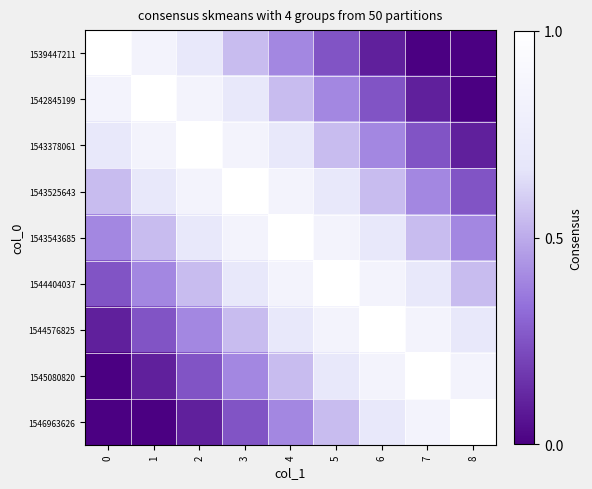

Reading left to right, transcribe all the data shown in this chart.

row_0: 1.0	0.8	0.7	0.6	0.4	0.2	0.1	0.0	0.0
row_1: 0.8	1.0	0.8	0.7	0.6	0.4	0.2	0.1	0.0
row_2: 0.7	0.8	1.0	0.8	0.7	0.6	0.4	0.2	0.1
row_3: 0.6	0.7	0.8	1.0	0.8	0.7	0.6	0.4	0.2
row_4: 0.4	0.6	0.7	0.8	1.0	0.8	0.7	0.6	0.4
row_5: 0.2	0.4	0.6	0.7	0.8	1.0	0.8	0.7	0.6
row_6: 0.1	0.2	0.4	0.6	0.7	0.8	1.0	0.8	0.7
row_7: 0.0	0.1	0.2	0.4	0.6	0.7	0.8	1.0	0.8
row_8: 0.0	0.0	0.1	0.2	0.4	0.6	0.7	0.8	1.0